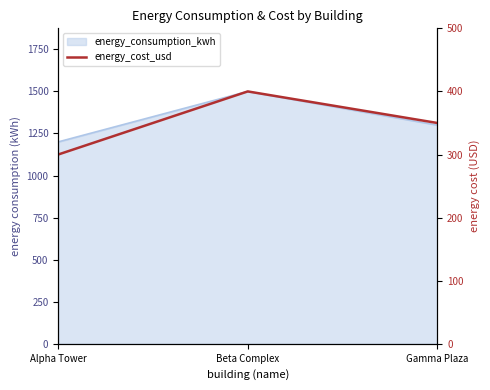

What position from the right is Alpha Tower?

3